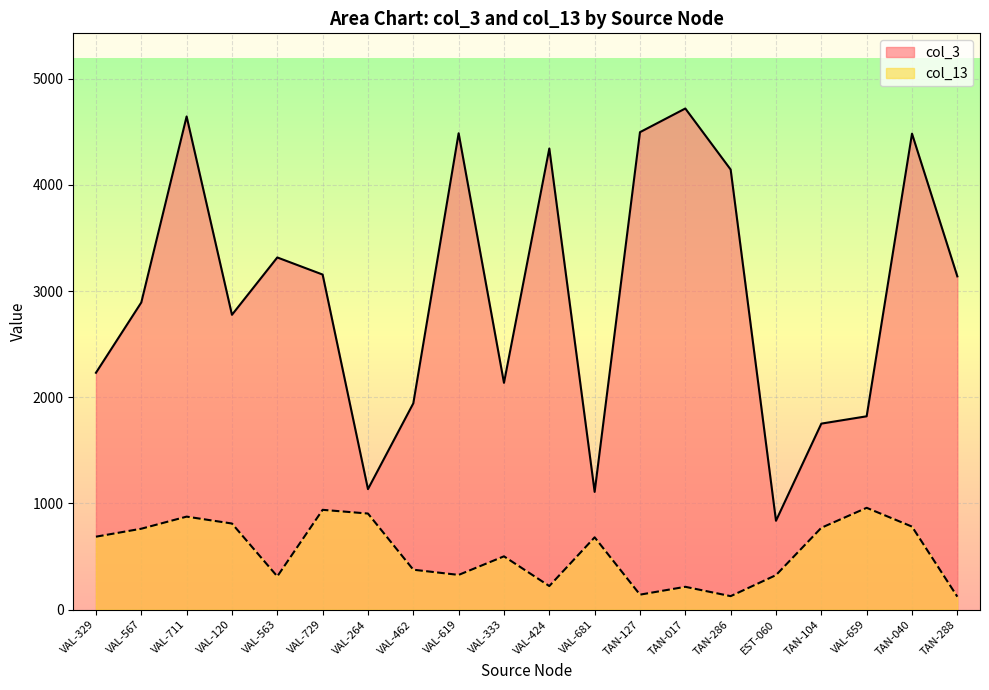

What is the label of the 15th point from the right?

VAL-729